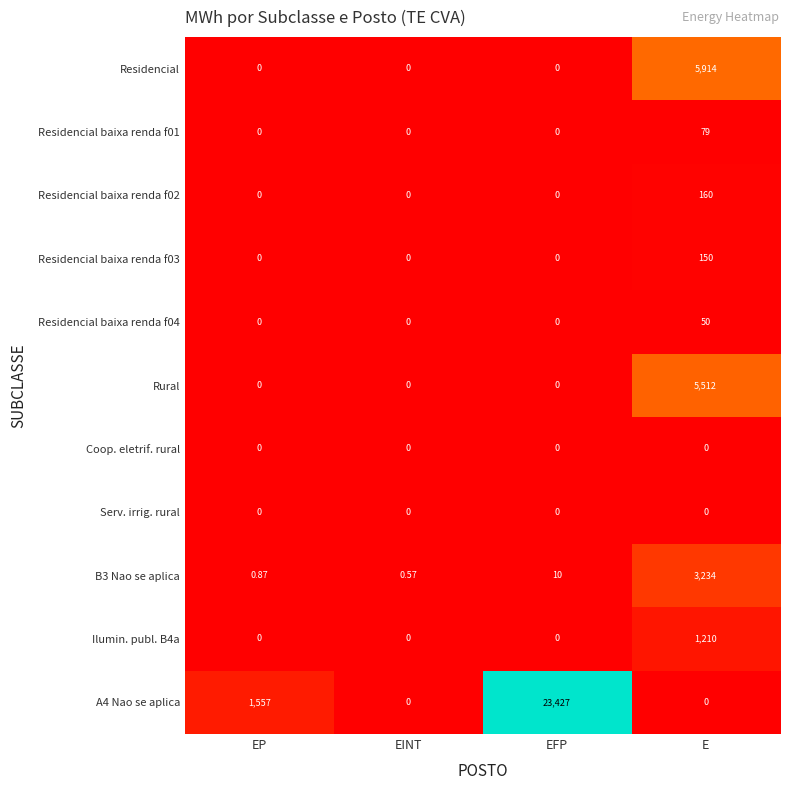

At which category does the chart reach its peak across all series?

EFP